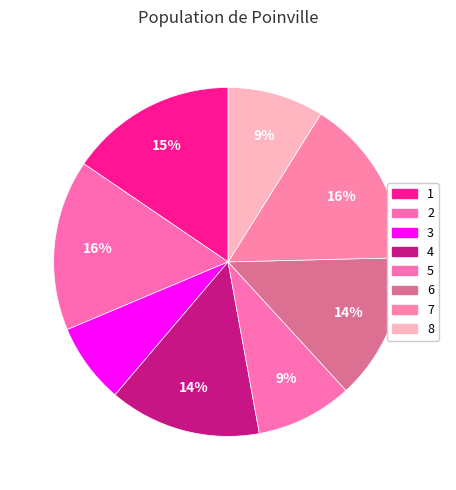

Does 2 represent more than half of the total?

No